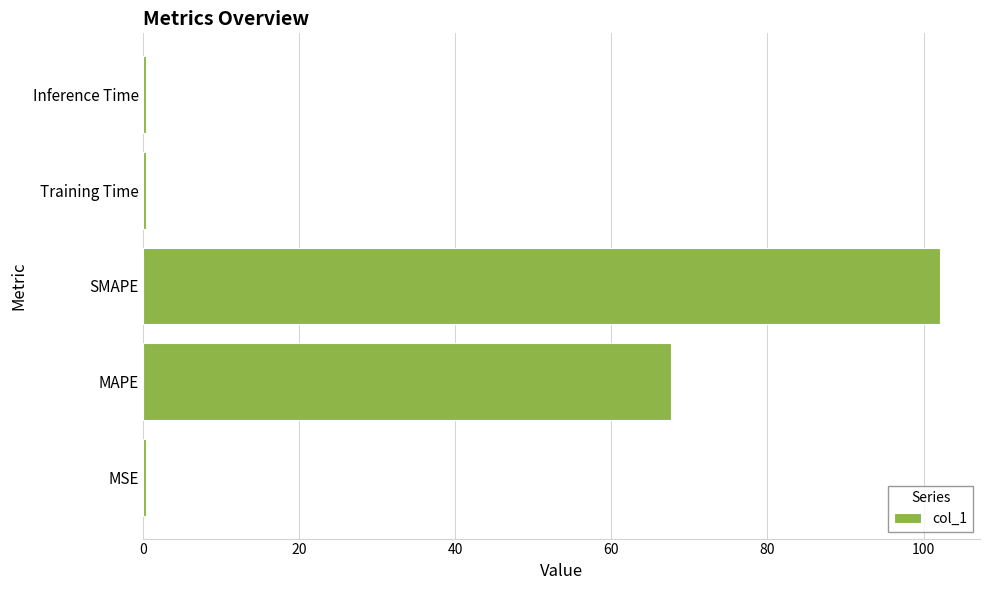

Between MAPE and MSE, which is larger?

MAPE